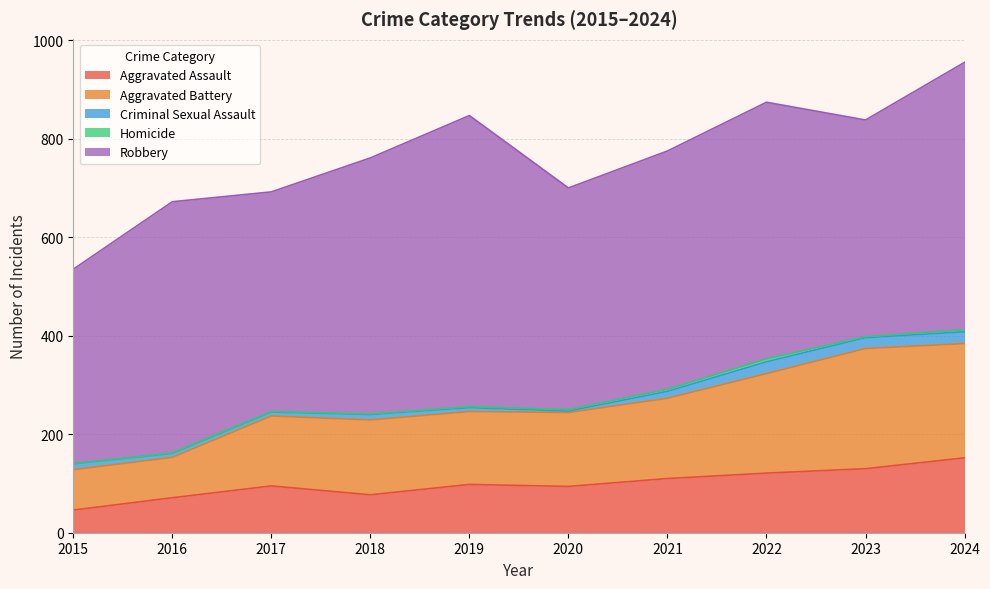

What value does the Robbery series have at 2018, to the nearest 5?

520